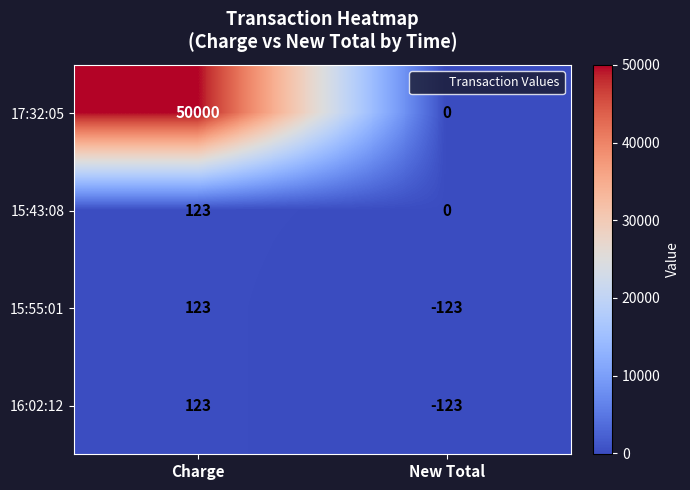

What is the difference between the 15:55:01 values at Charge and New Total?

246